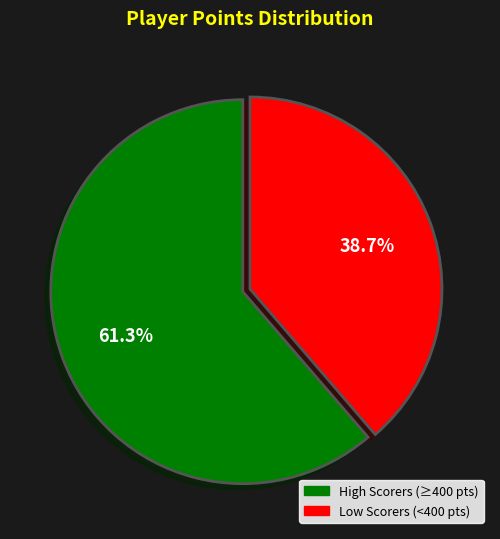

Is there a majority slice in this chart?

Yes